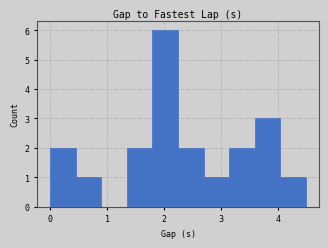

What is the height of the bar covering 2.2 to 2.7 on the x-axis? Neither the bar edges nor the heights are printed on the chart, so give them approximately, as read against the axes.

2